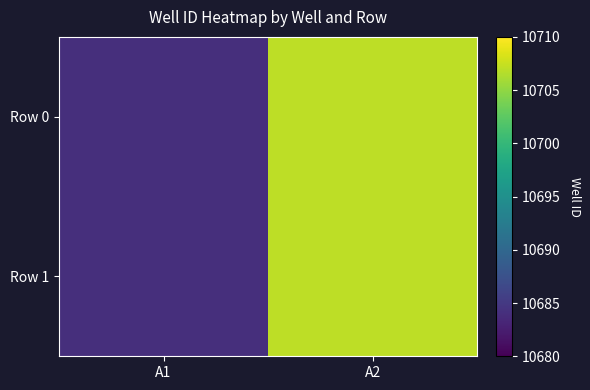

What is the smallest value displayed?

10684